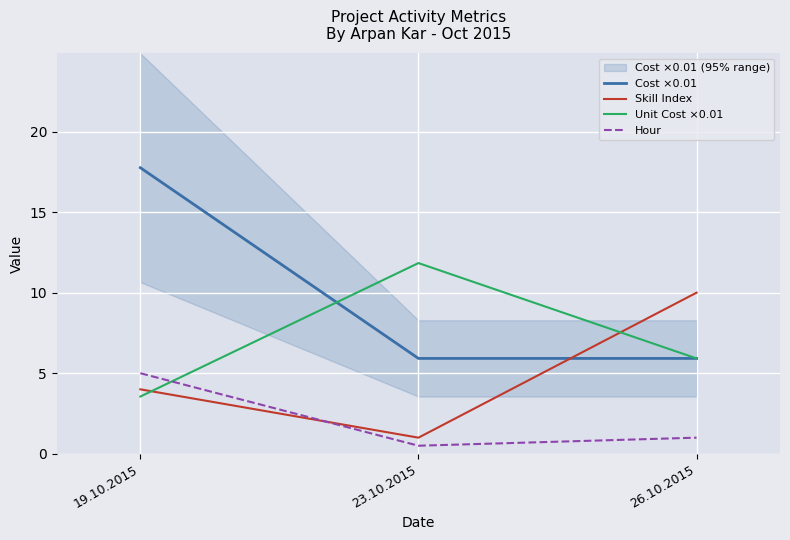

Reading right to left, list all the values displayed in this chart.

Cost ×0.01: 26.10.2015=5.9	23.10.2015=5.9	19.10.2015=17.8
Skill Index: 26.10.2015=10.0	23.10.2015=1.0	19.10.2015=4.0
Unit Cost ×0.01: 26.10.2015=5.9	23.10.2015=11.8	19.10.2015=3.6
Hour: 26.10.2015=1.0	23.10.2015=0.5	19.10.2015=5.0